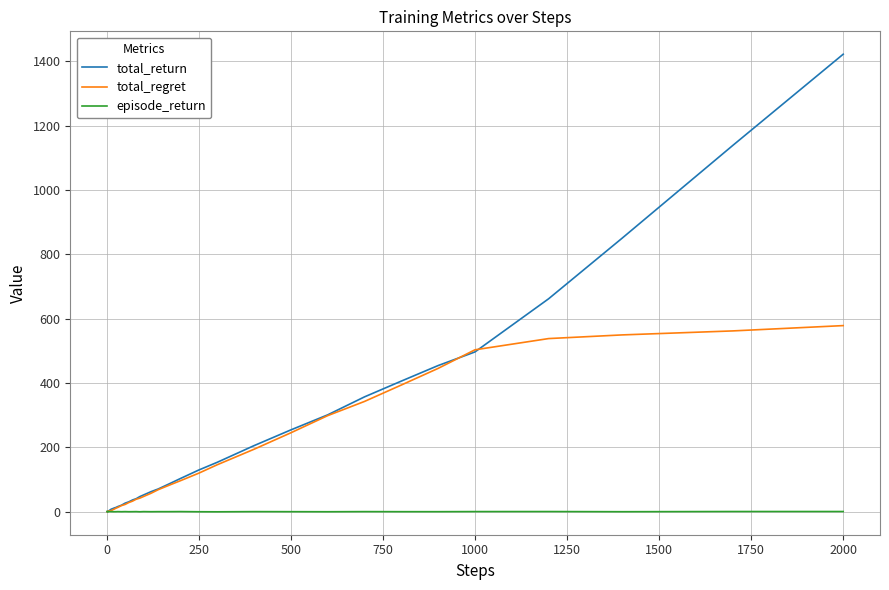

What are all the series names shown in the legend?

total_return, total_regret, episode_return